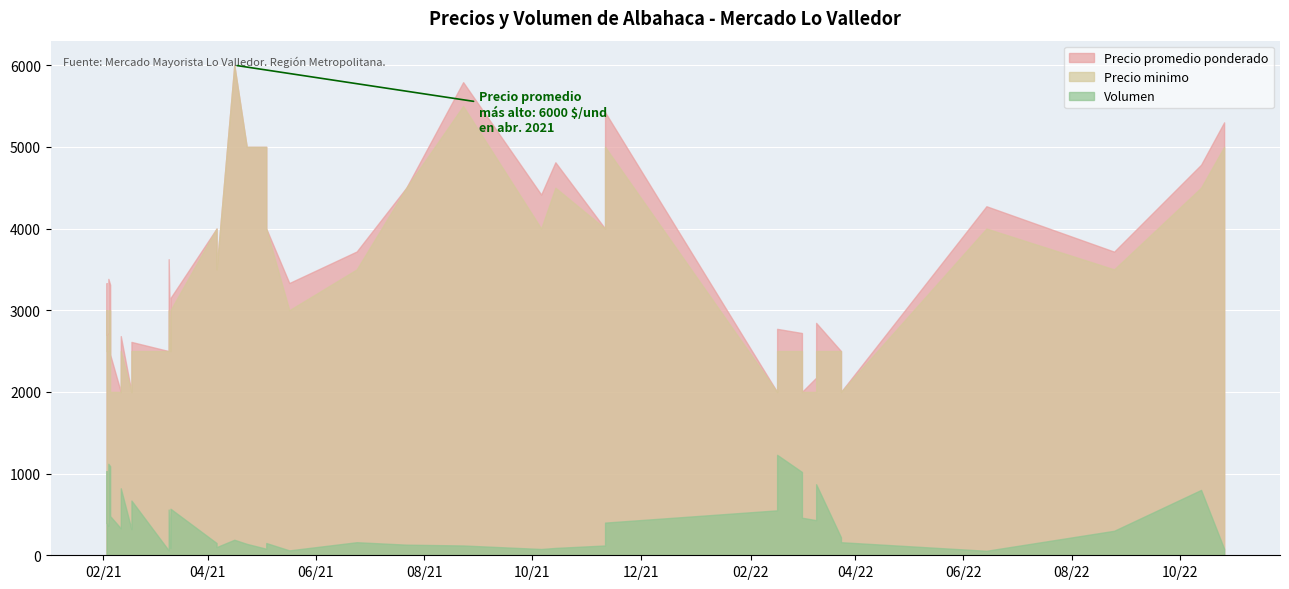

How many lines are shown in the chart?

3